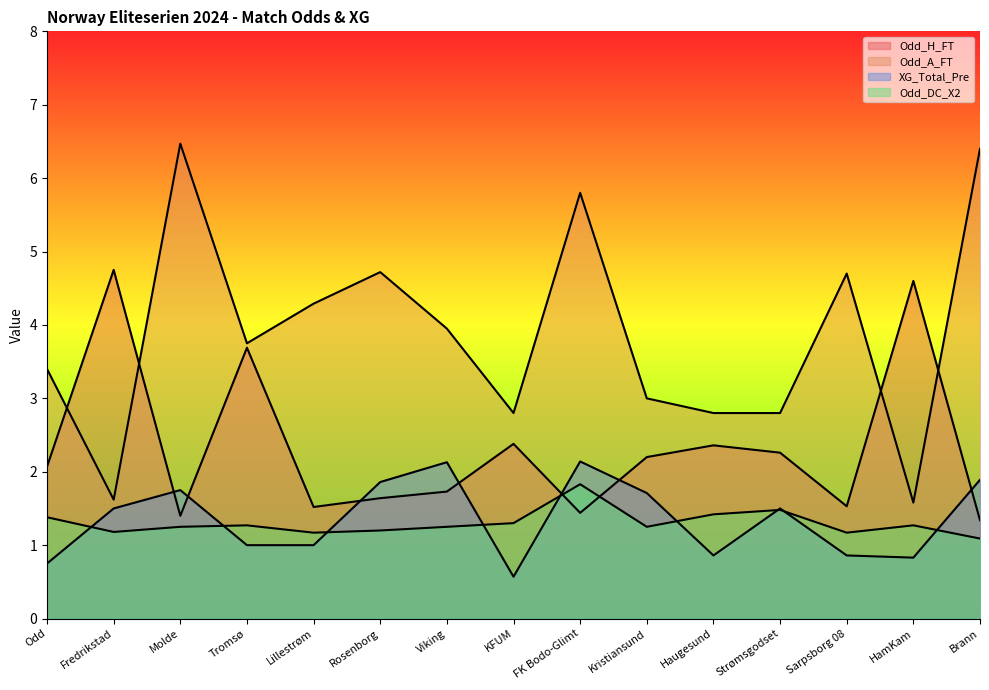

What is the minimum value for Odd_DC_X2?

1.1